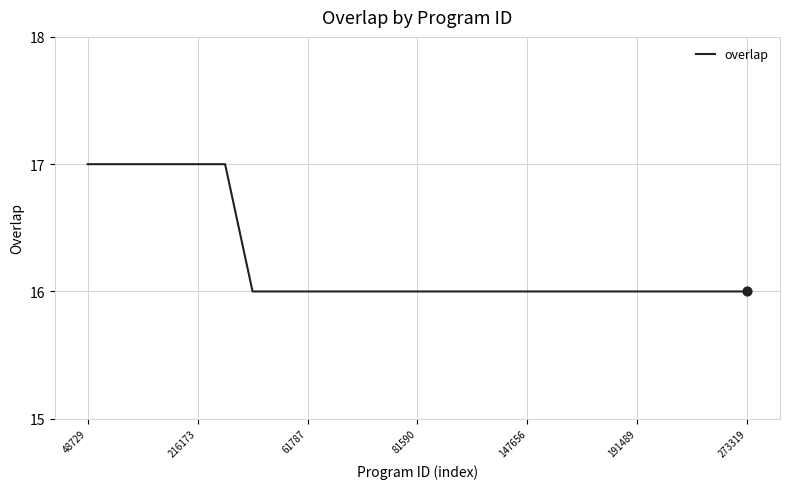

What is the greatest value displayed?

17